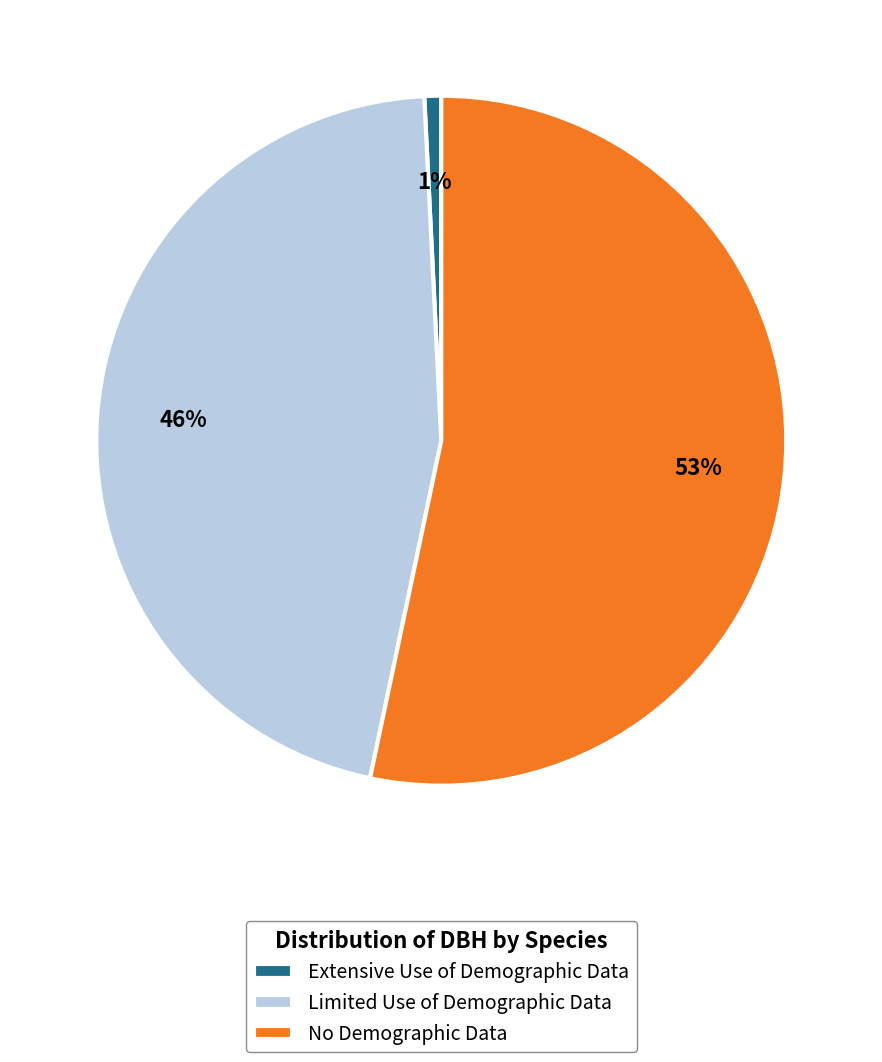

To the nearest percent, what portion does Extensive Use of Demographic Data represent?

1%